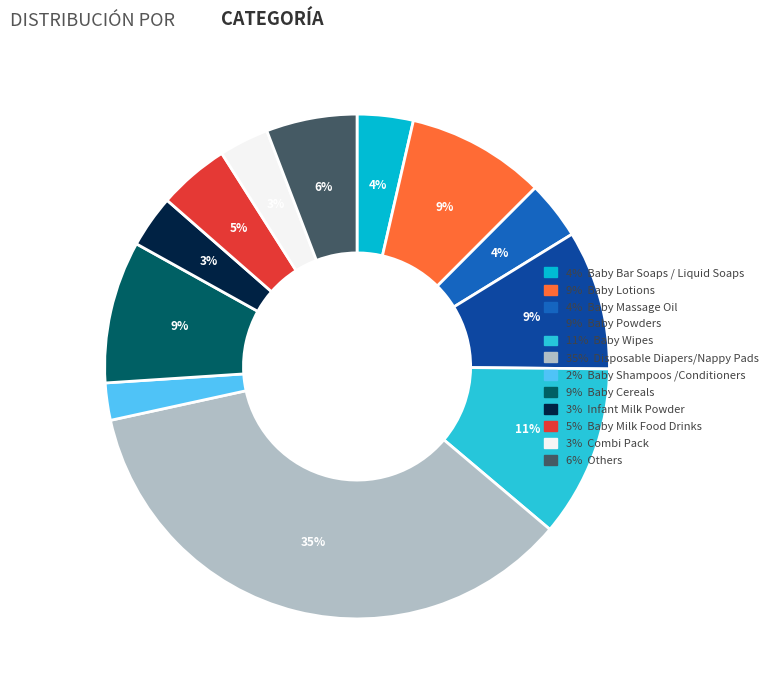

How many segments does this pie chart have?

12